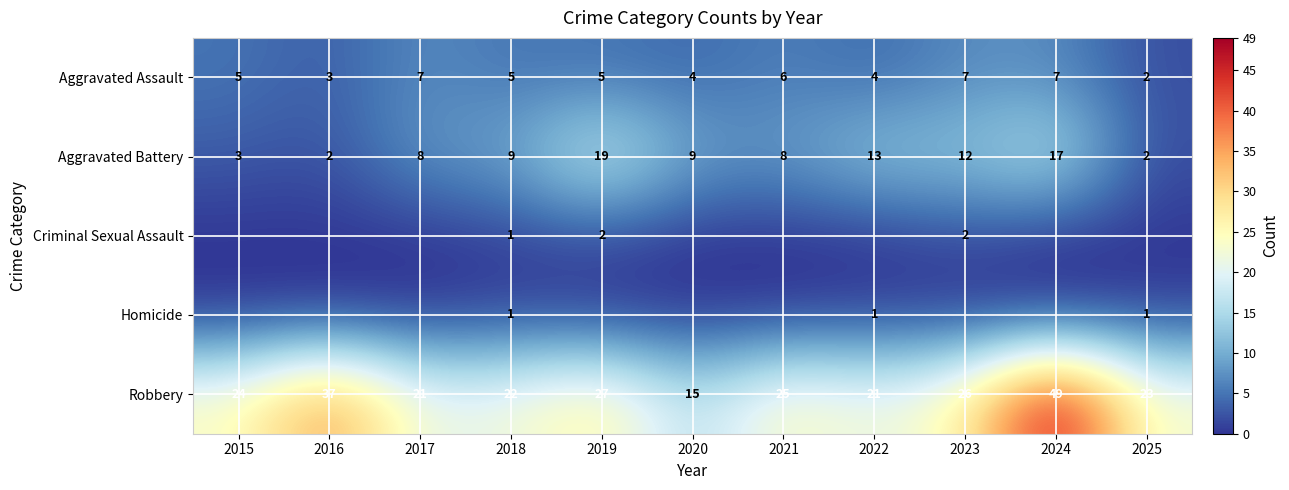

Read the Aggravated Battery value at 2015, to the nearest 5.

5